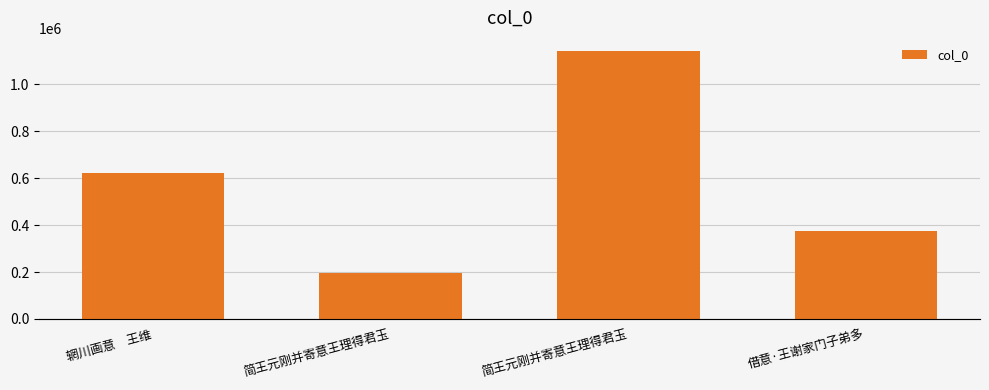

Which has a higher value, 简王元刚并寄意王理得君玉 or 借意·王谢家门子弟多?

简王元刚并寄意王理得君玉